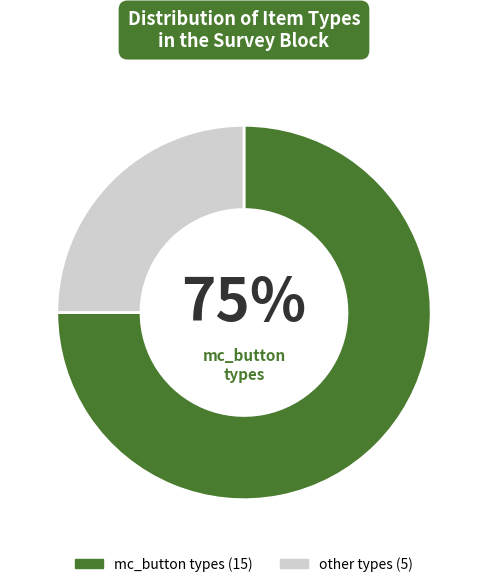

Is there any slice that represents more than half of the pie?

Yes